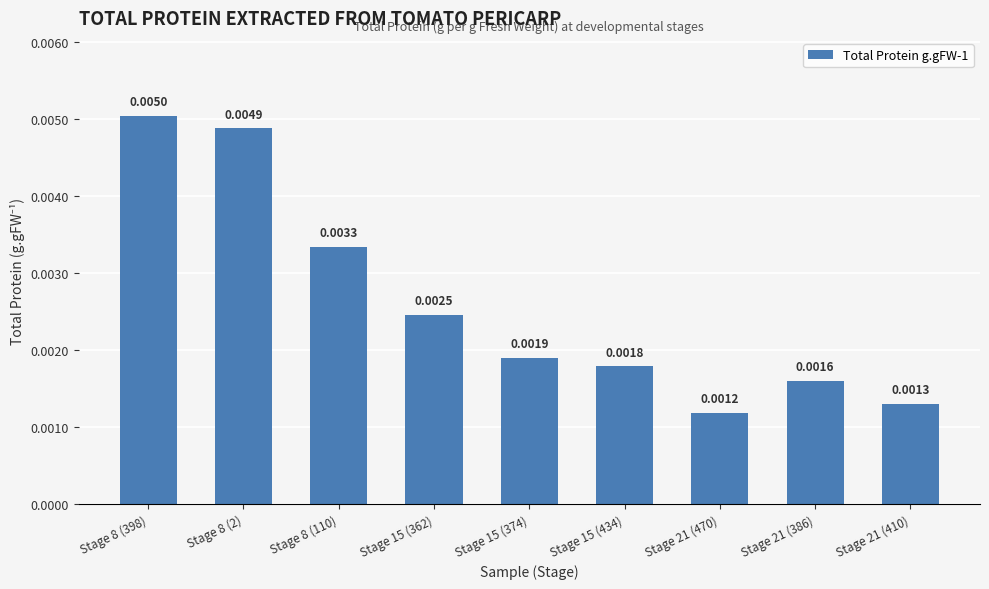

What is the label of the 1st bar from the right?

Stage 21 (410)